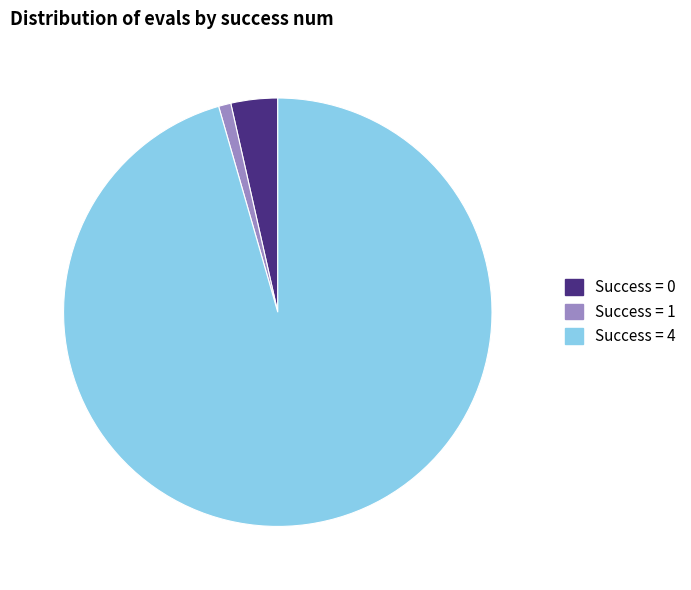

Which slice represents more than half of the pie?

Success = 4